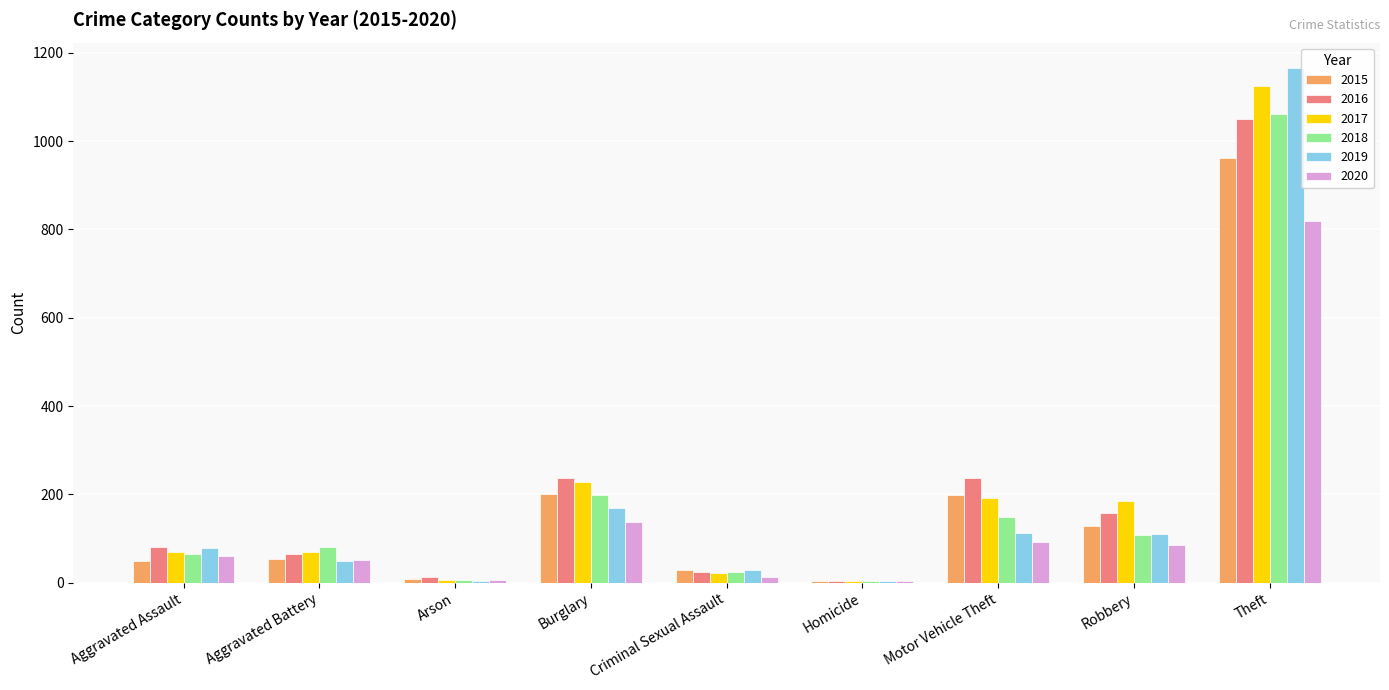

What is the sum of all 2018 values?

1695